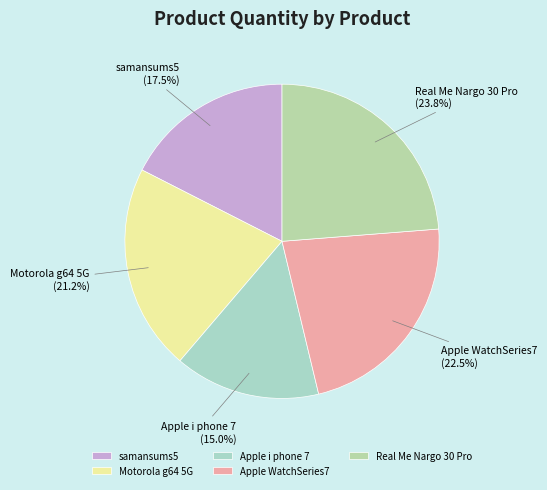

Rank the categories by value from lowest to highest.

Apple i phone 7, samansums5, Motorola g64 5G, Apple WatchSeries7, Real Me Nargo 30 Pro